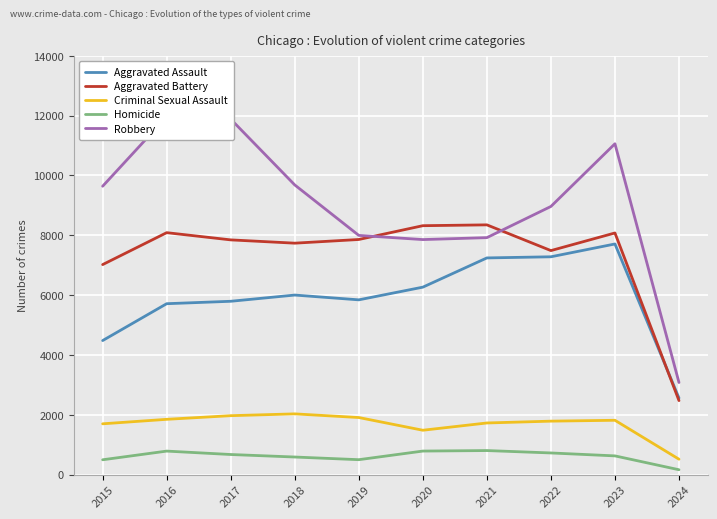

Reading left to right, transcribe all the data shown in this chart.

Aggravated Assault: 4480	5712	5793	6001	5841	6265	7242	7280	7708	2560
Aggravated Battery: 7019	8086	7845	7735	7858	8319	8347	7487	8076	2473
Criminal Sexual Assault: 1698	1848	1970	2030	1908	1483	1726	1787	1816	515
Homicide: 496	786	672	588	499	787	804	724	626	163
Robbery: 9638	11960	11880	9681	7995	7855	7920	8962	11057	3078